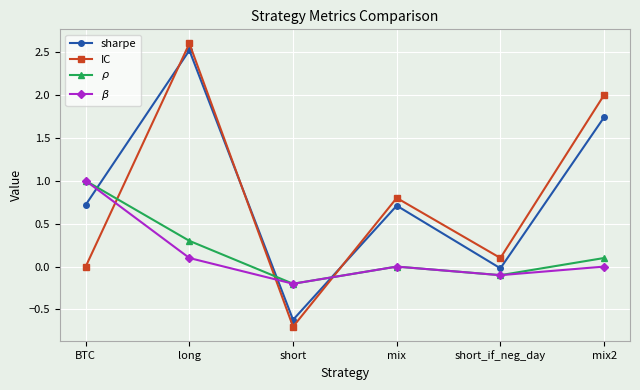

What is the maximum value for IC?

2.6